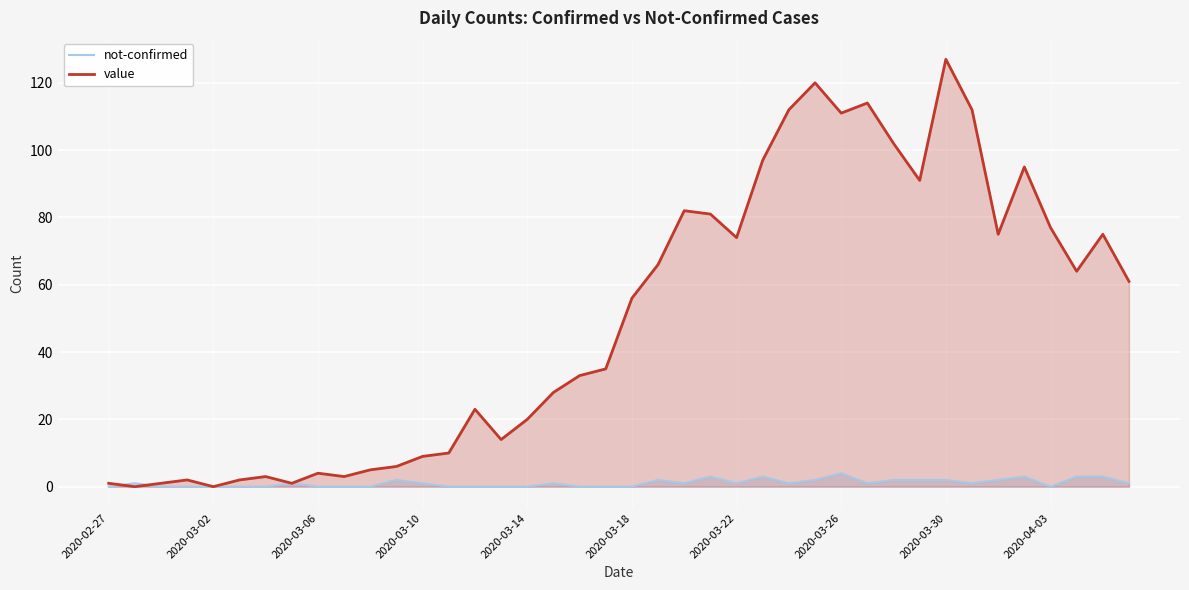

Count the number of categories in the chart.

40